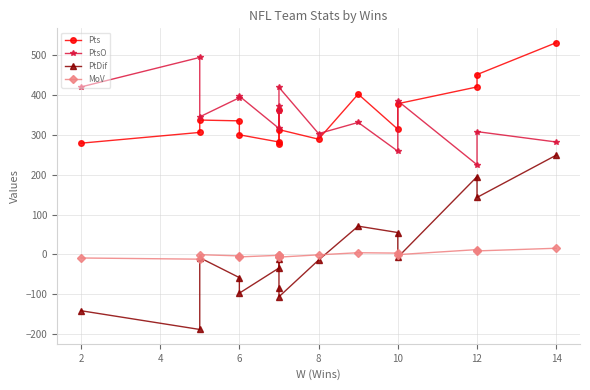

Reading right to left, transcribe all the data shown in this chart.

Pts: 531.0	451.0	420.0	378.0	314.0	402.0	289.0	313.0	276.0	361.0	282.0	300.0	335.0	337.0	306.0	279.0
PtsO: 282.0	308.0	225.0	385.0	259.0	331.0	303.0	419.0	359.0	373.0	316.0	397.0	393.0	345.0	494.0	420.0
PtDif: 249.0	143.0	195.0	-7.0	55.0	71.0	-14.0	-106.0	-83.0	-12.0	-34.0	-97.0	-58.0	-8.0	-188.0	-141.0
MoV: 15.6	8.9	12.2	-0.4	3.4	4.4	-0.9	-6.6	-5.2	-0.8	-2.1	-6.1	-3.6	-0.5	-11.8	-8.8